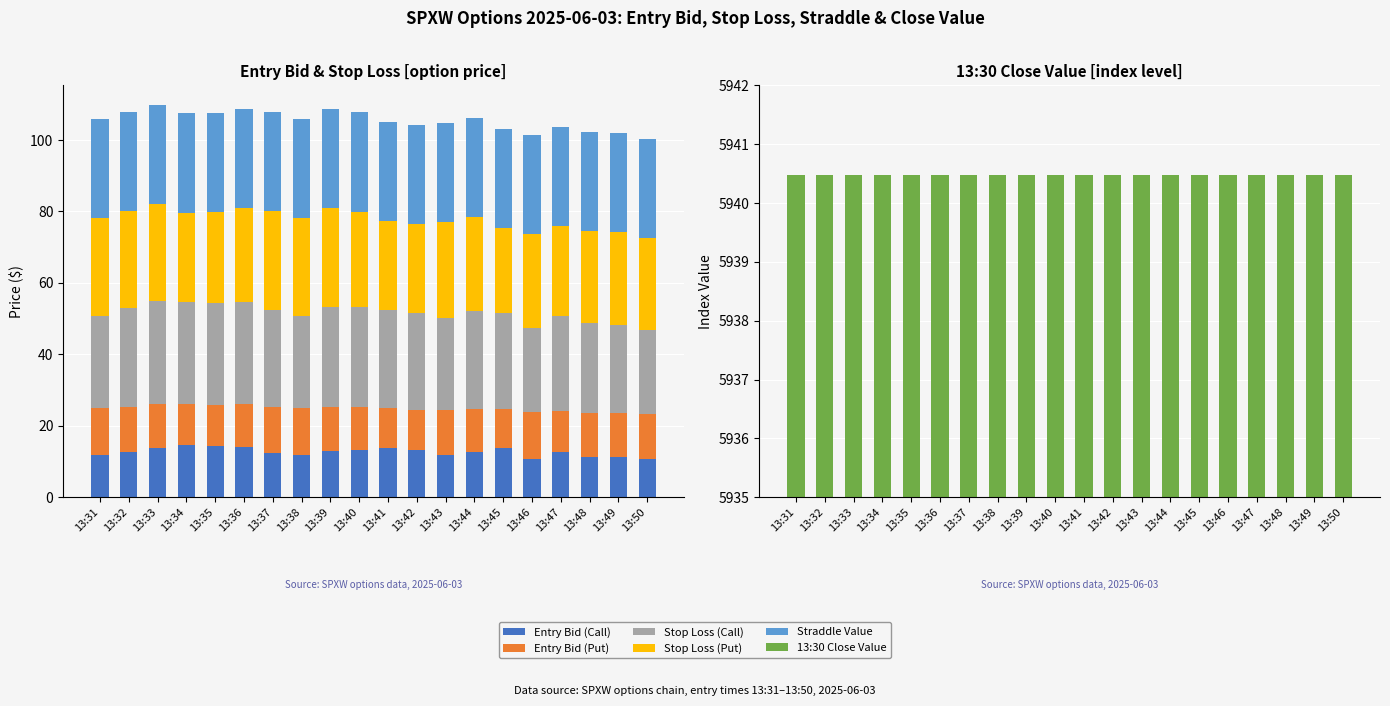

Between 13:45 and 13:49, which is larger?

13:45